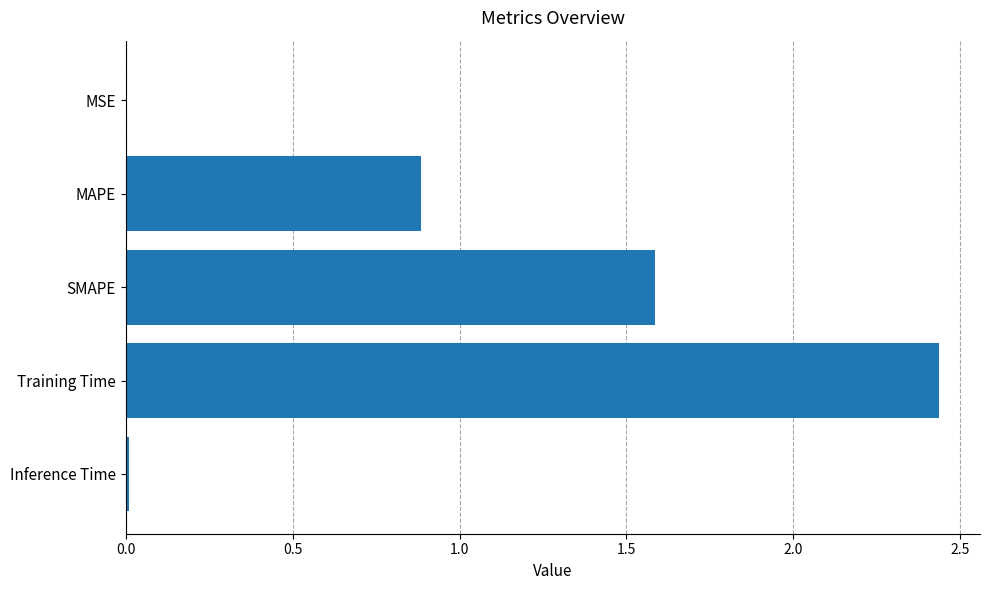

Are the bars grouped side by side (vs. stacked)?

No